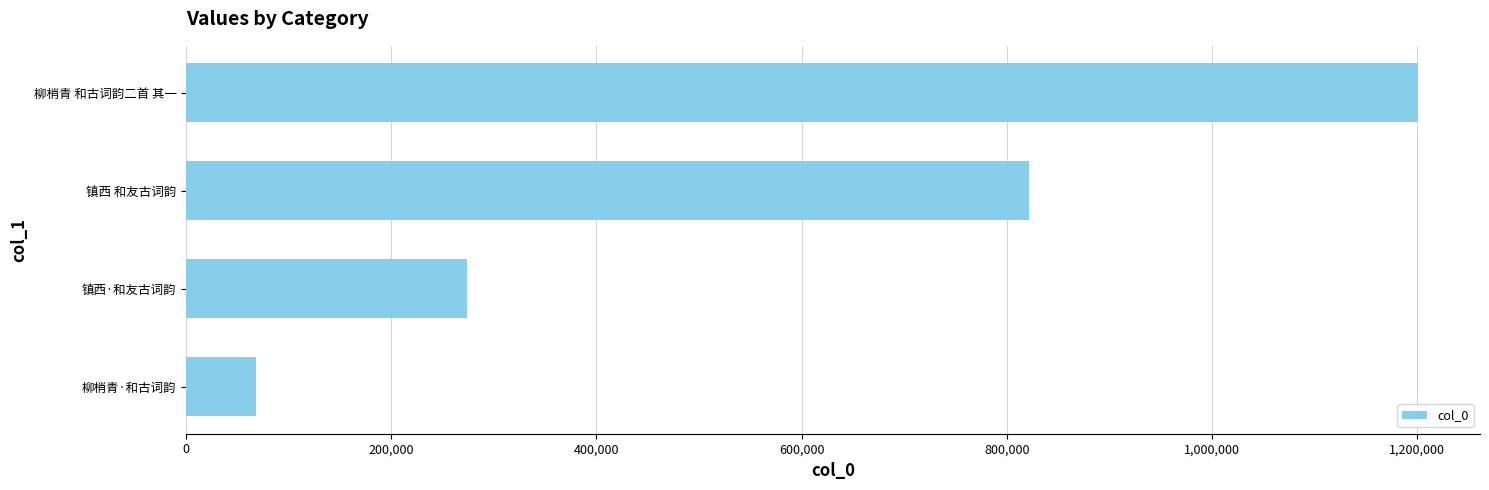

List the labels in order of value, smallest first.

柳梢青·和古词韵, 镇西·和友古词韵, 镇西 和友古词韵, 柳梢青 和古词韵二首 其一